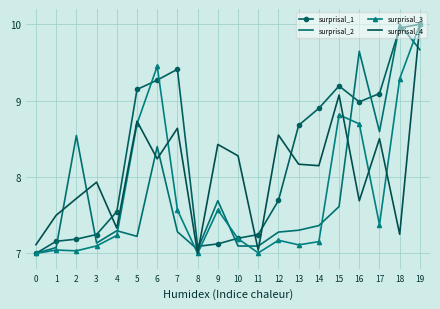

What are all the series names shown in the legend?

surprisal_1, surprisal_2, surprisal_3, surprisal_4